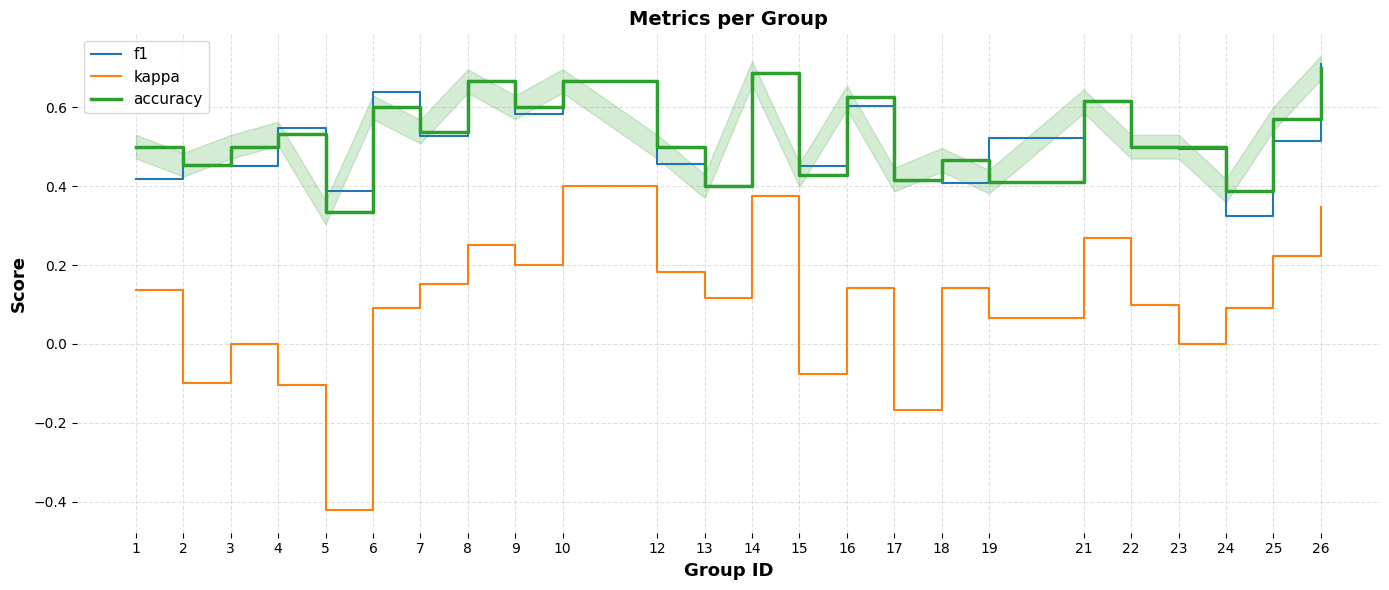

What is the greatest value displayed?

0.7